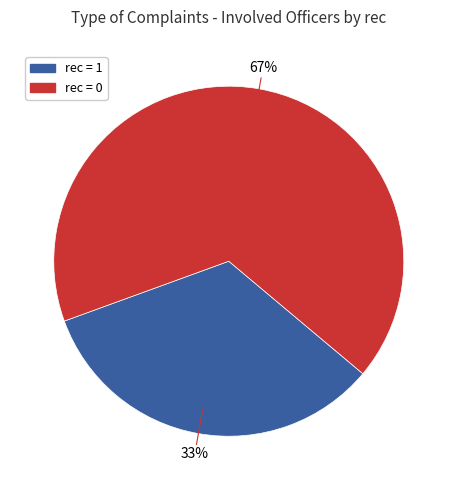

Does any single category account for the majority?

Yes